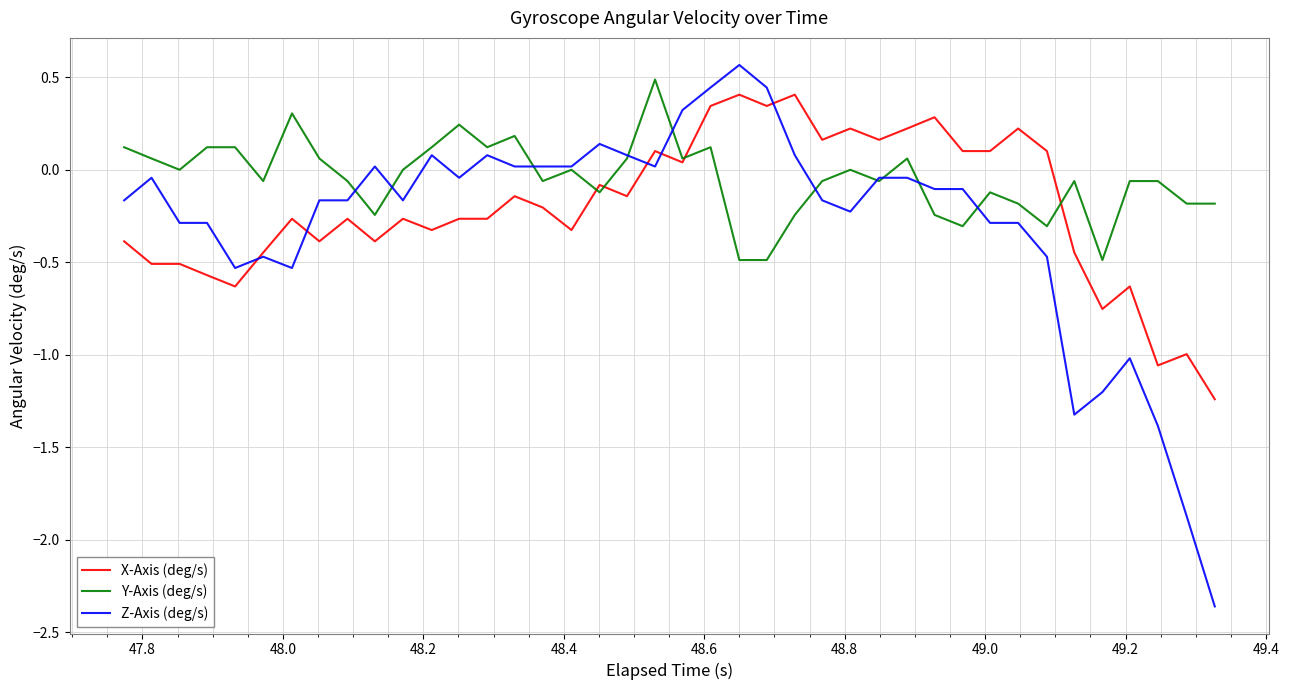

Which series has the largest total across all categories?

Y-Axis (deg/s)